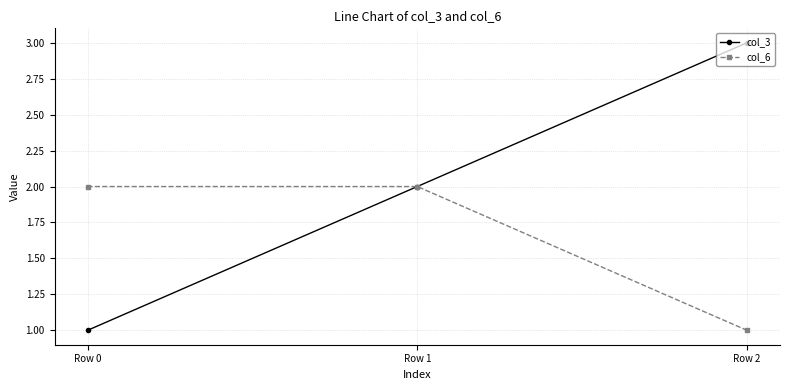

What is the total value across all series at Row 2?

4